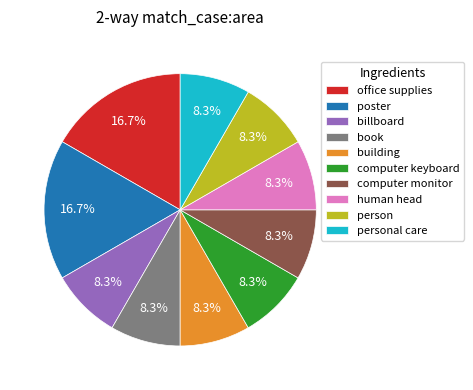

The computer monitor slice represents 8% of the pie. True or false?

True